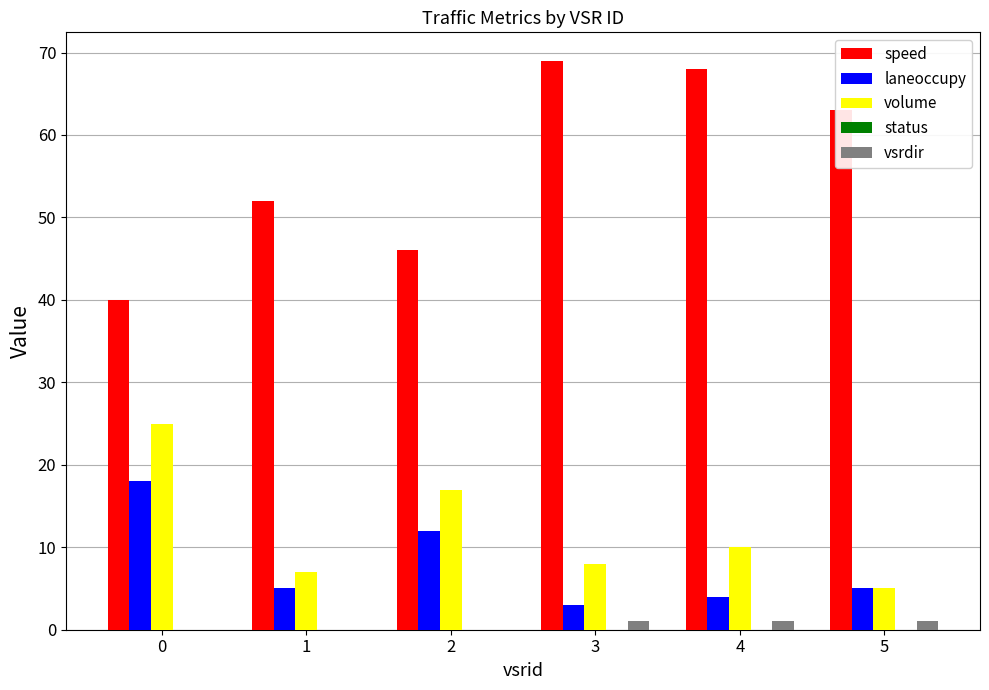

Is it true that volume equals 12 at 3?

False